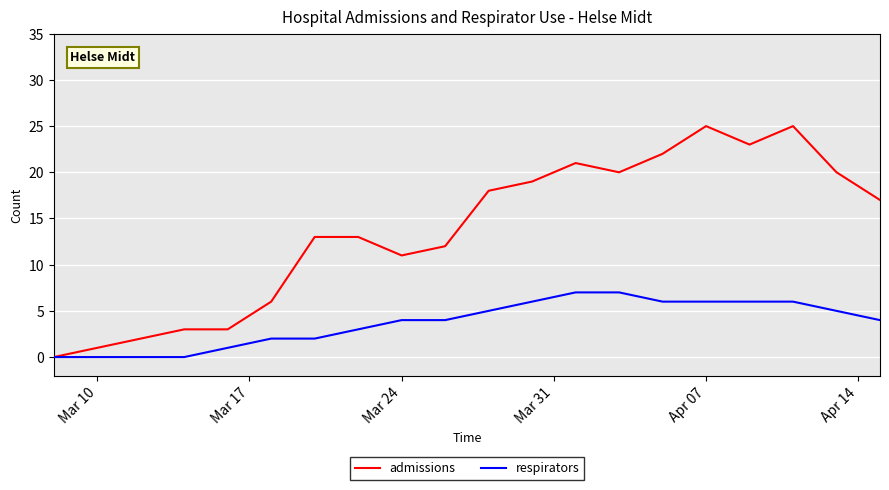

Rank the series by their average value, from highest to lowest.

admissions, respirators